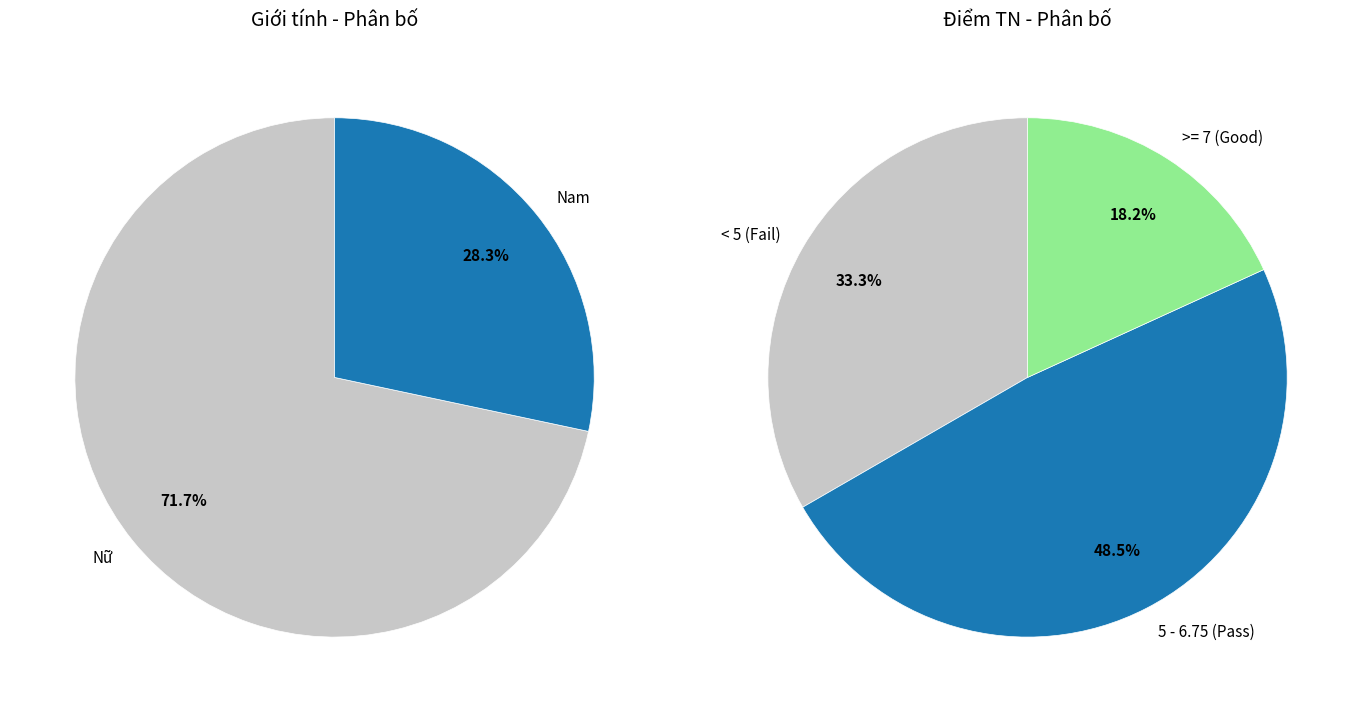

To the nearest percent, what portion does Nam represent?

28%